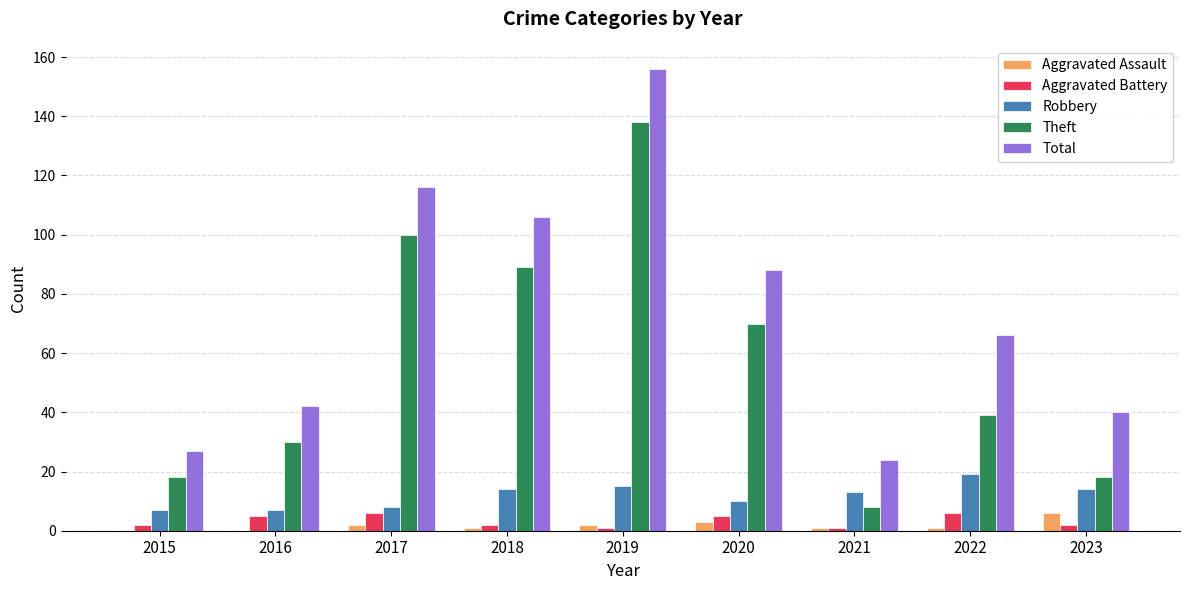

At which category is the sum across all series the highest?

2019